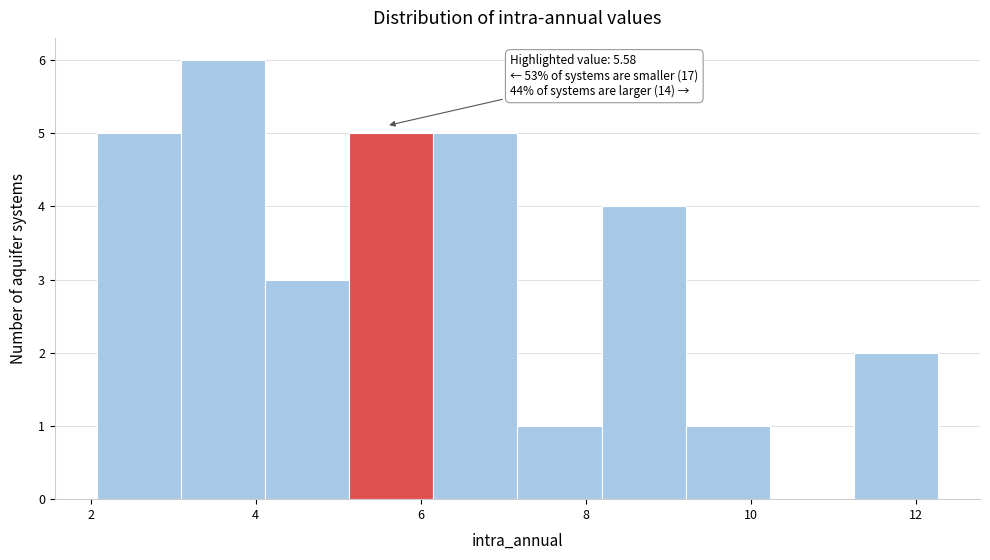

Which range on the x-axis has the tallest bar?

3.0 to 4.2